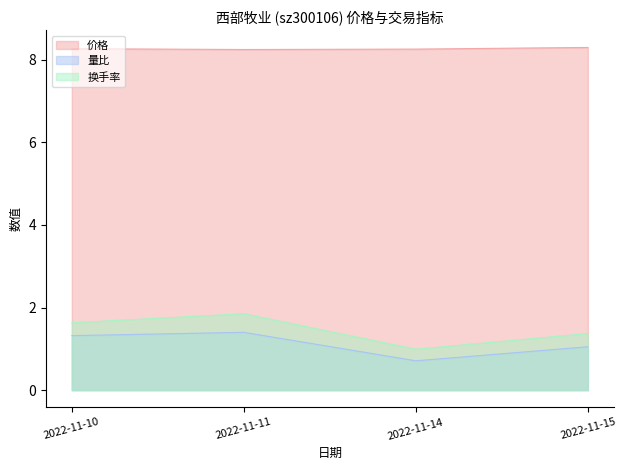

How many distinct data groups are displayed?

3